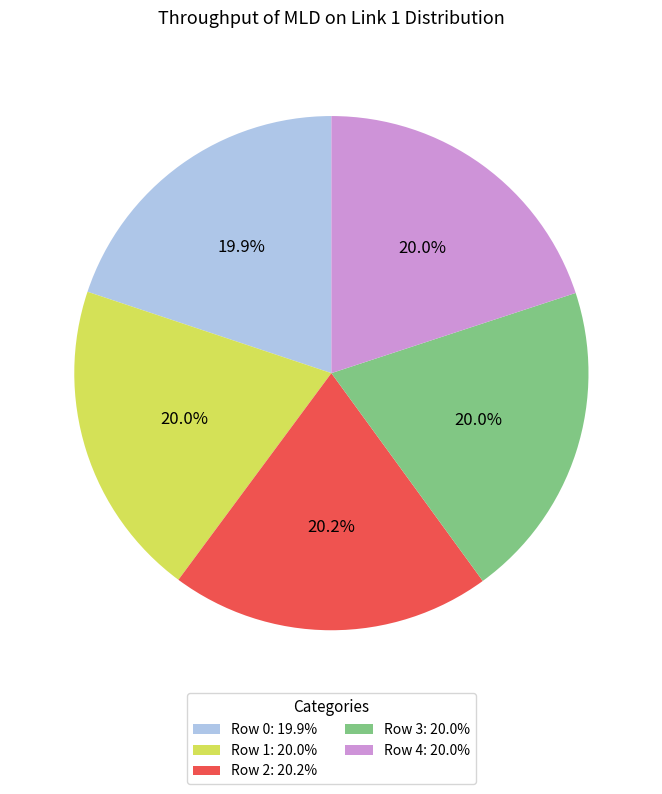

Combined, do Row 4 and Row 2 account for over 50%?

No